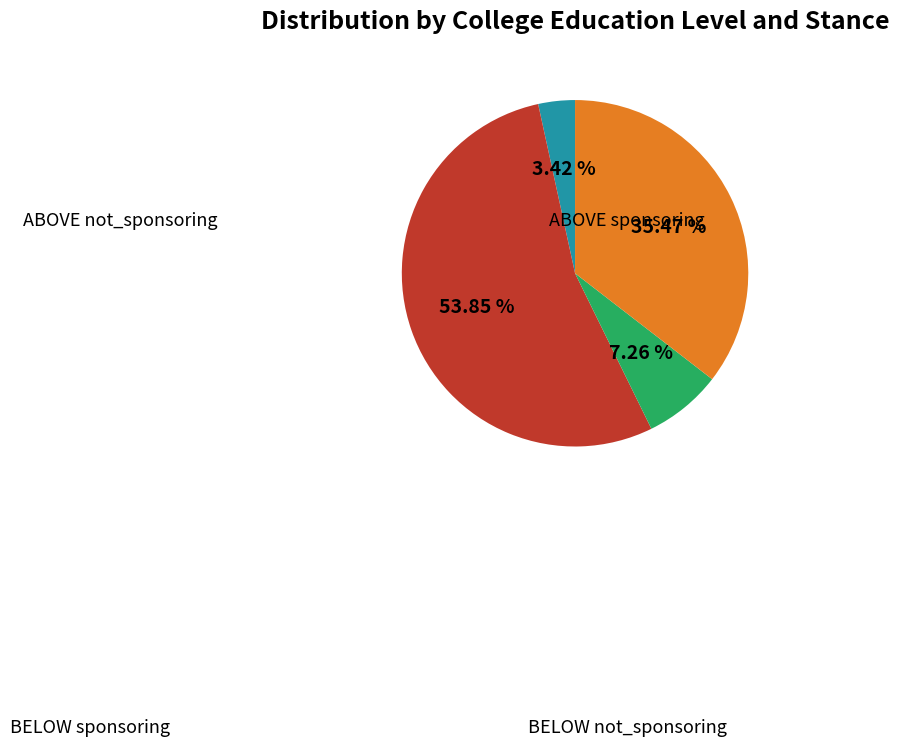

What is the smallest slice in the pie chart?

ABOVE not_sponsoring